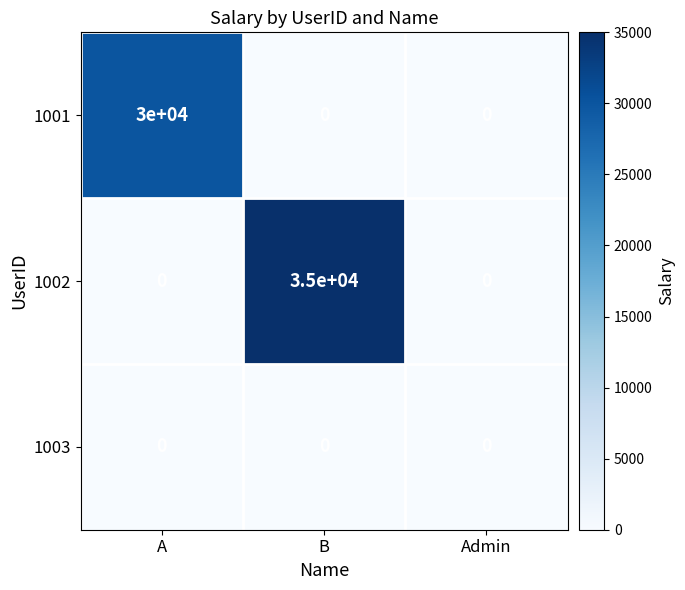

Is it true that 1001 equals 0 at B?

True